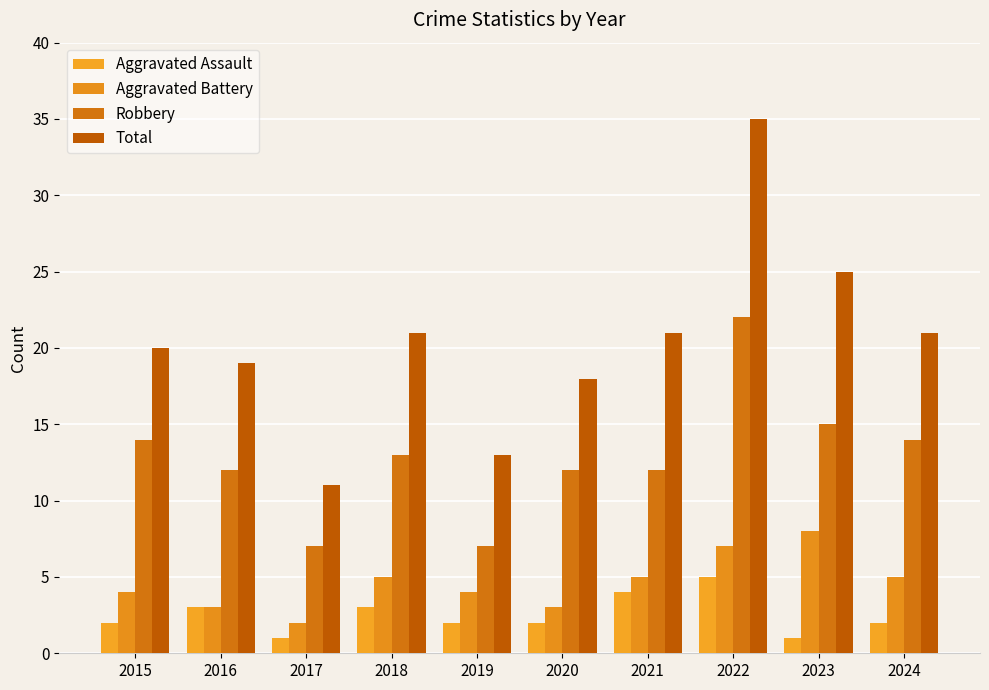

What is the value of the Aggravated Assault bar at the 10th from the left?

2